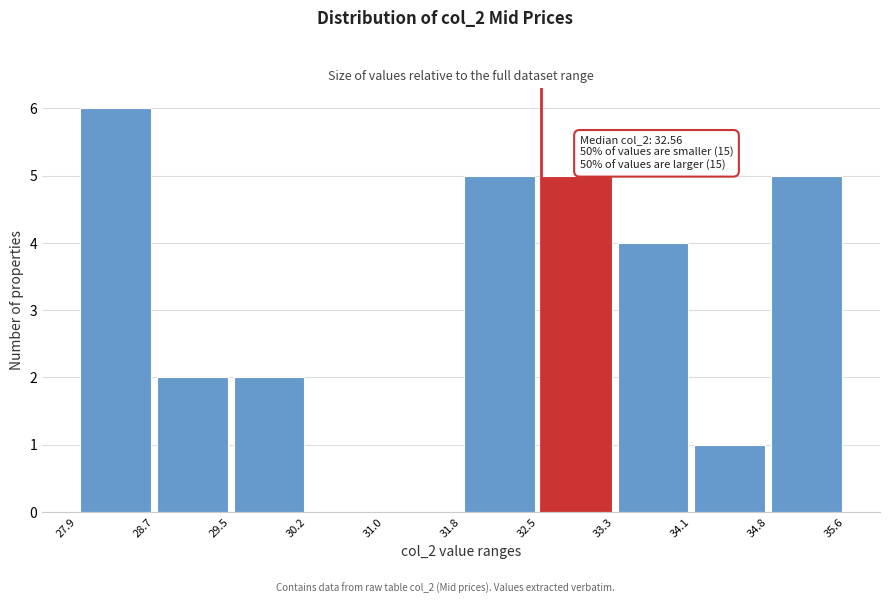

Which range on the x-axis has the tallest bar?

27.9 to 28.7